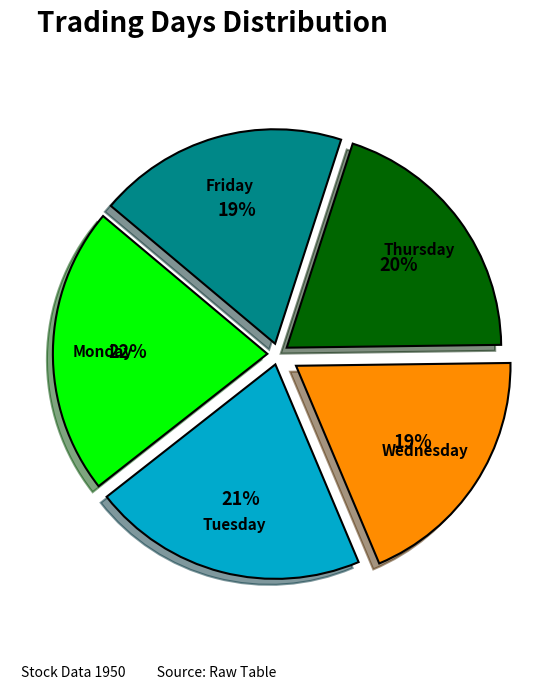

What percentage is the Wednesday slice, to the nearest percent?

19%